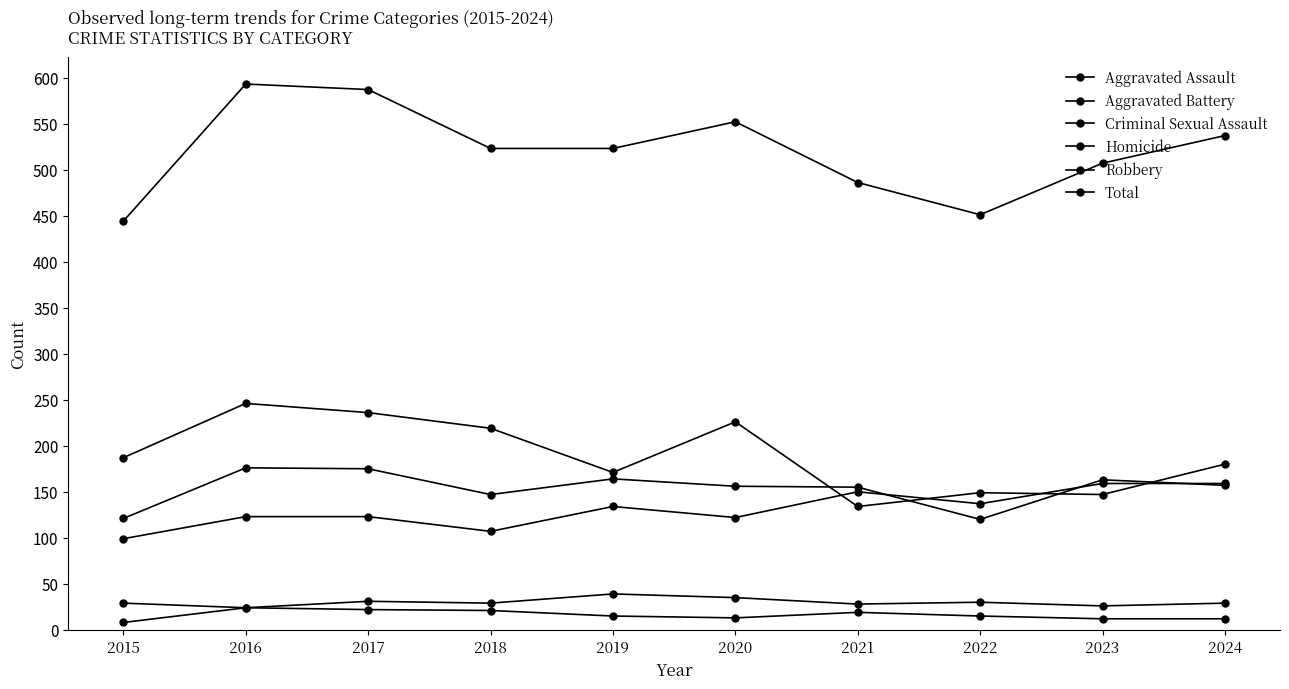

How many data points does each series have?

10